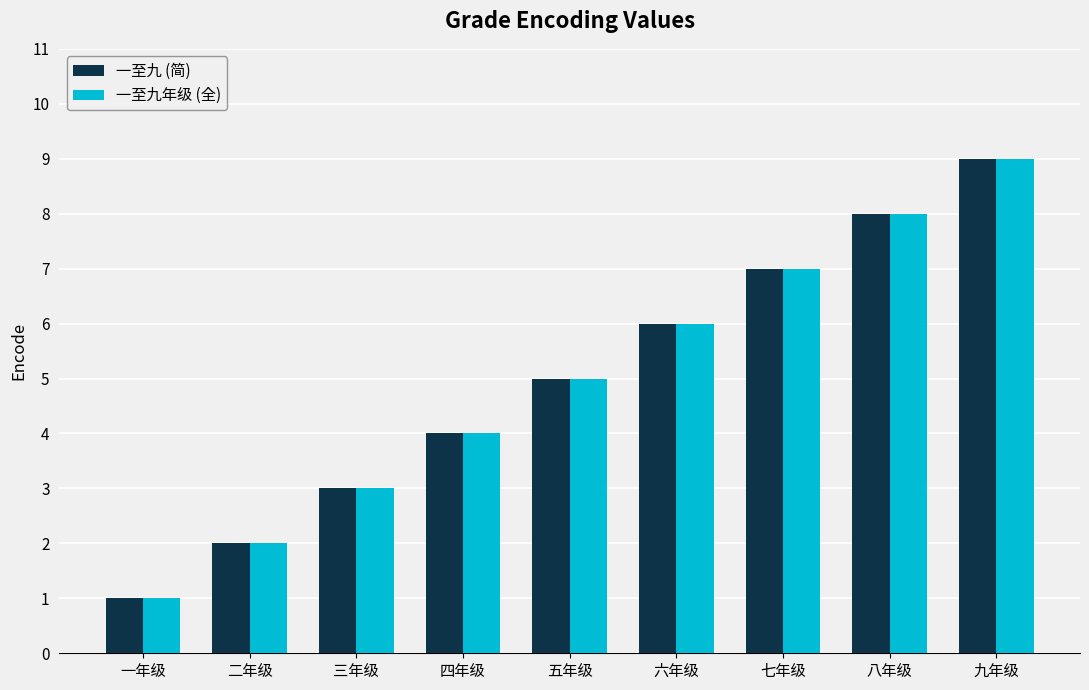

What are all the series names shown in the legend?

一至九 (简), 一至九年级 (全)